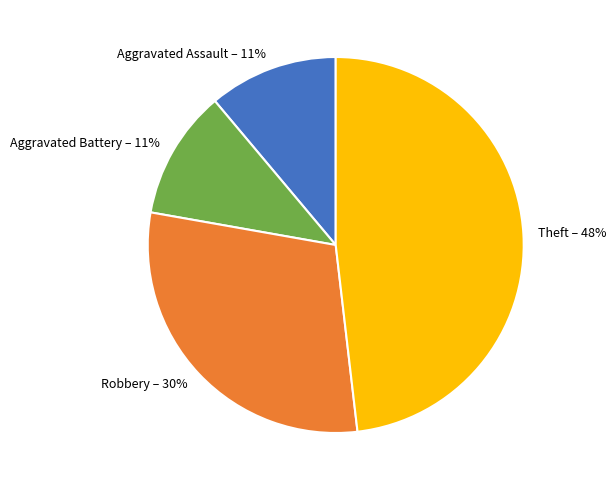

What is the ratio of the value at Aggravated Assault to the value at Aggravated Battery?

1.0